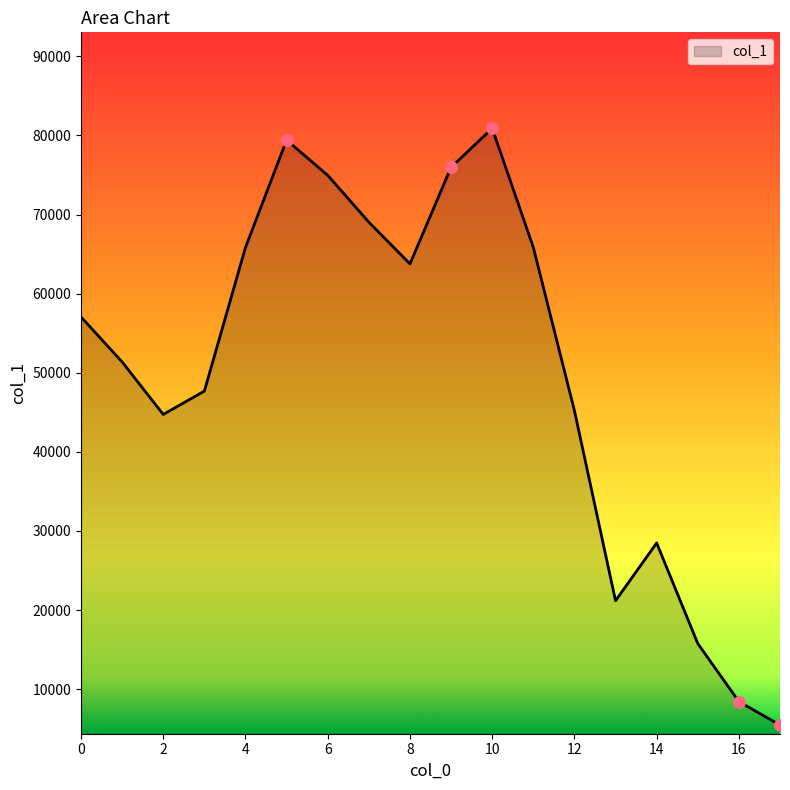

What is the smallest value displayed?

5459